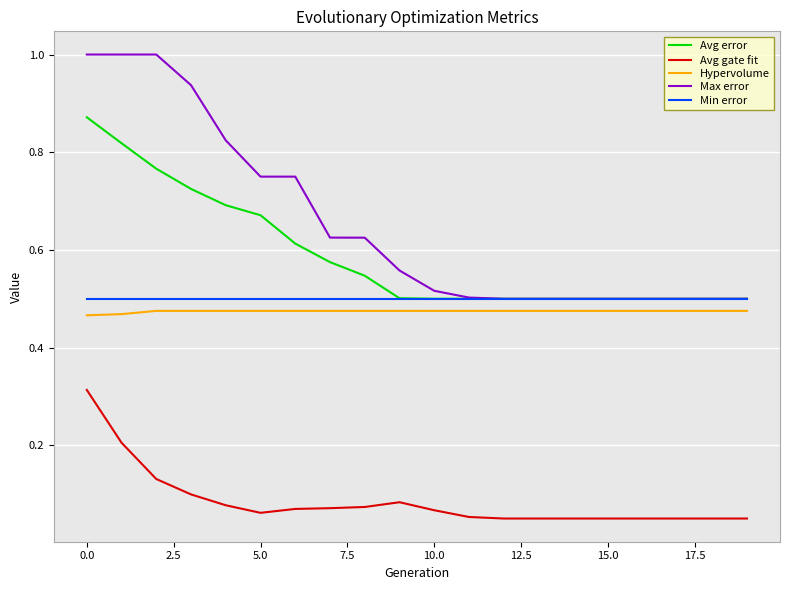

Which series has the widest spread of values?

Max error